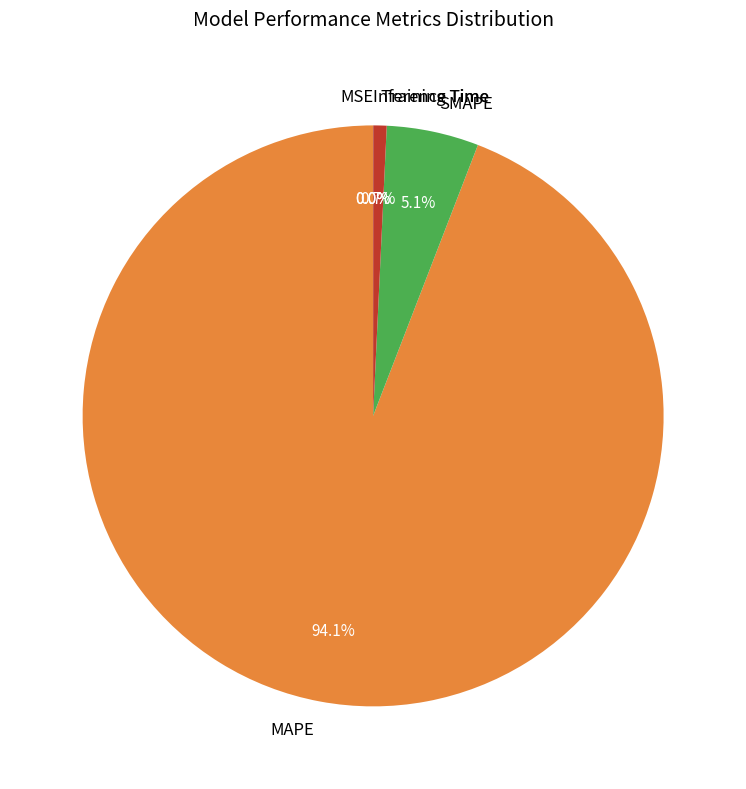

Which category accounts for the majority?

MAPE